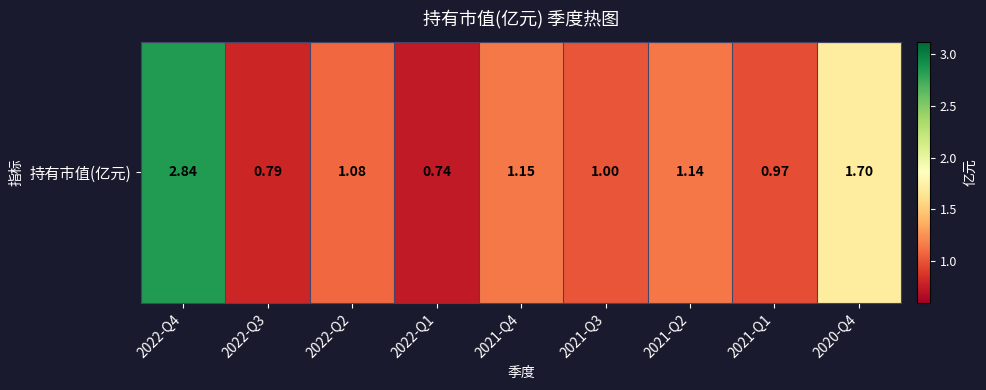

What is the average value?

1.3